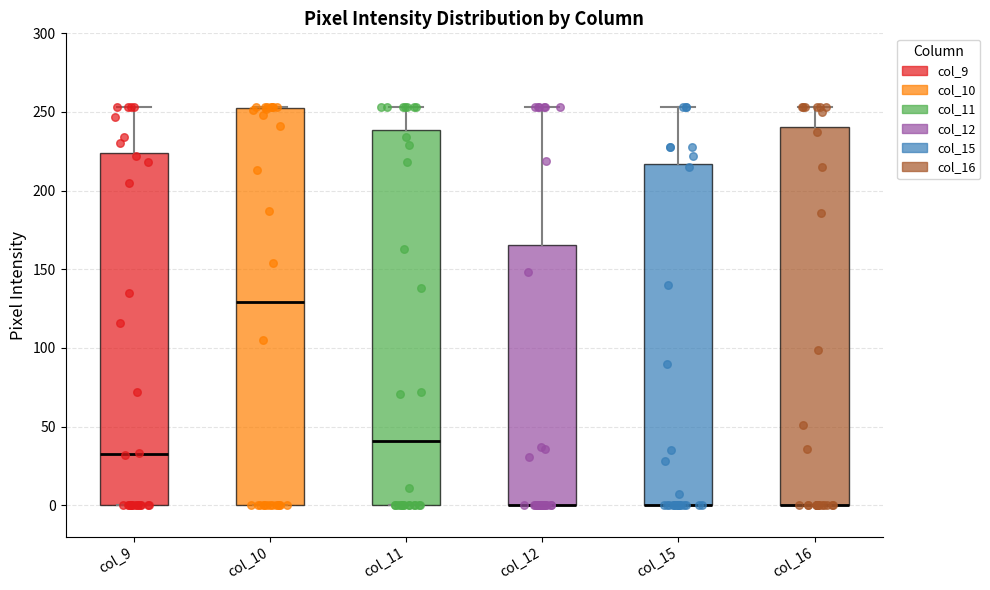

Reading left to right, read every box against the y-axis: the position of its median line, the range the box covers, and the ends of its whiskers. The values are not printed on the chart, so give them approximately, as read against the axis.

col_9: median 35, box 0 to 225, whiskers 0 to 255
col_10: median 130, box 0 to 250, whiskers 0 to 255
col_11: median 40, box 0 to 240, whiskers 0 to 255
col_12: median 0 (drawn on the box's lower edge), box 0 to 165, whiskers 0 to 255
col_15: median 0 (drawn on the box's lower edge), box 0 to 215, whiskers 0 to 255
col_16: median 0 (drawn on the box's lower edge), box 0 to 240, whiskers 0 to 255